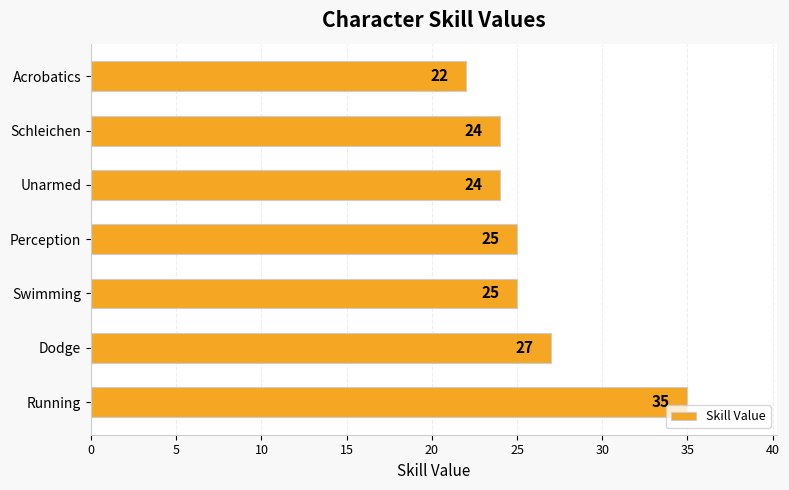

What is the approximate value at Schleichen, to the nearest 5?

25